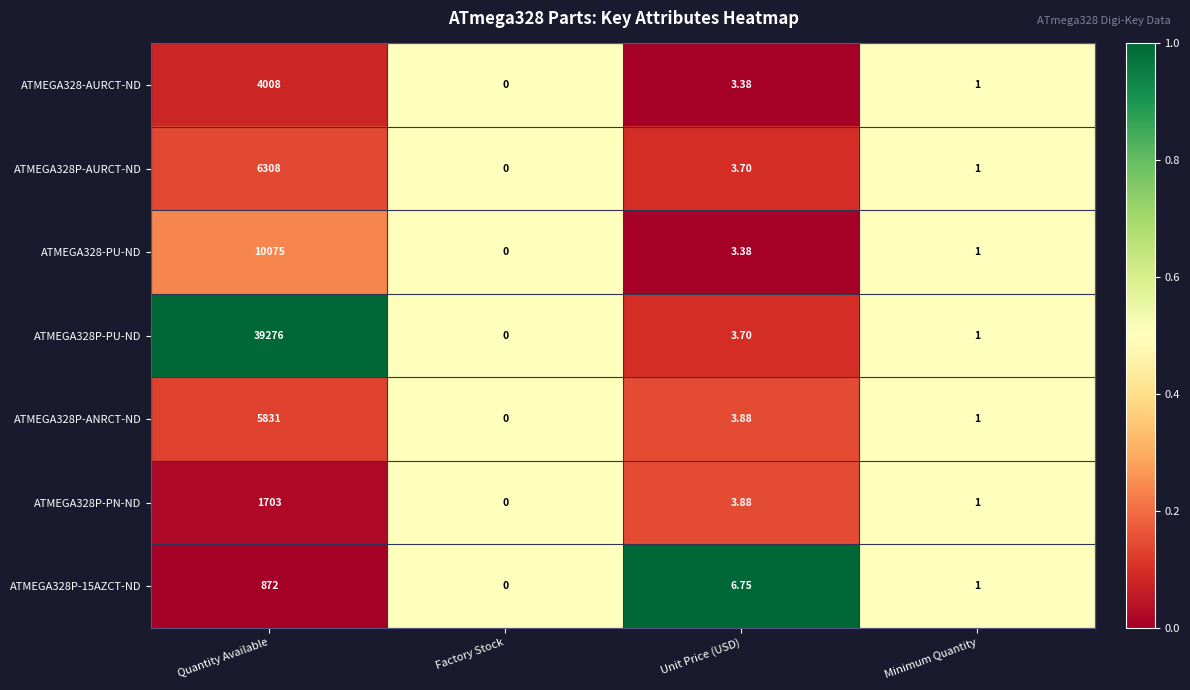

Which series has the largest total across all categories?

ATMEGA328P-PU-ND